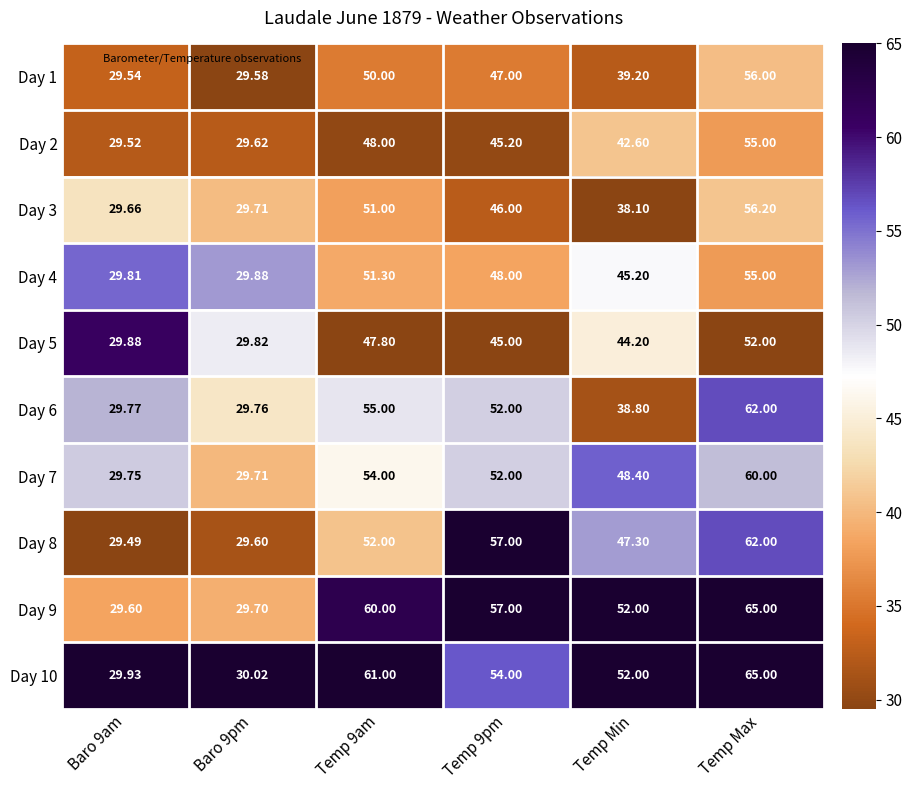

At which category is the sum across all series the highest?

Temp Max